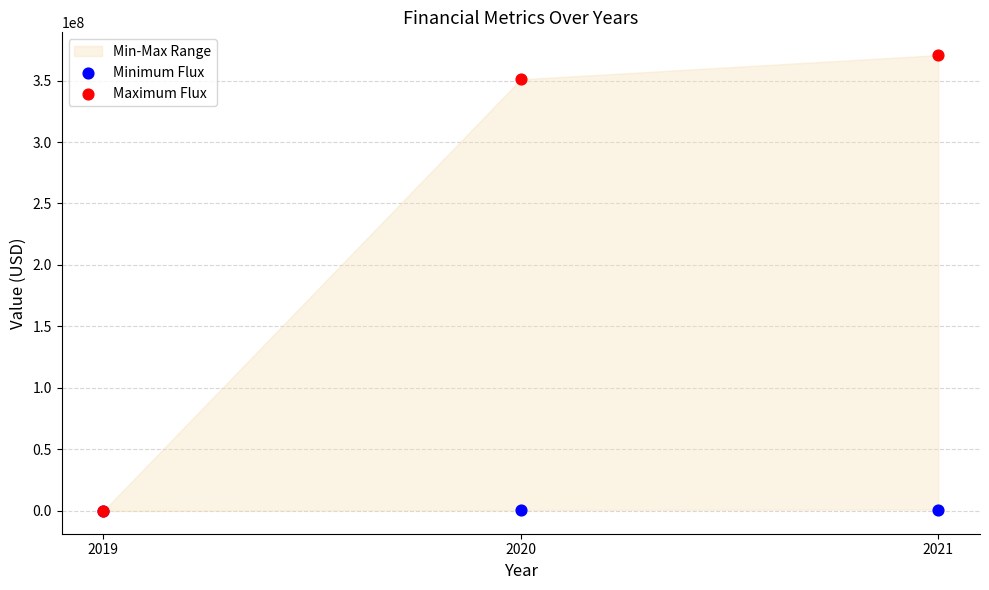

Across all series, what Y value is closest to 185329760?

350956686